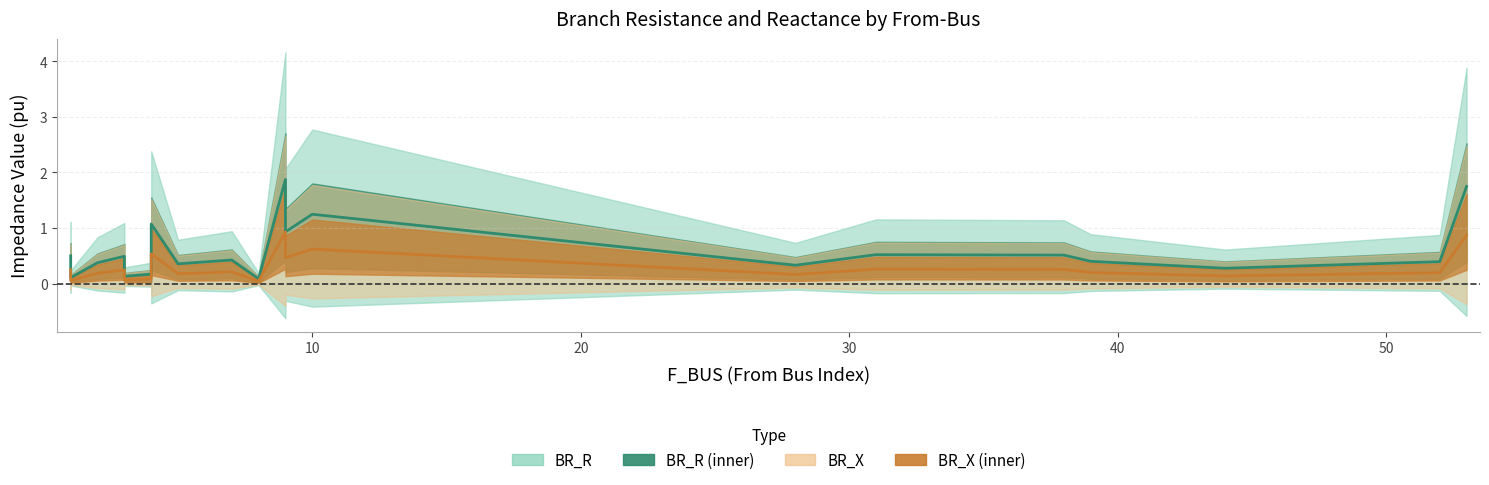

True or false: BR_R center and BR_X center cross at least once.

False